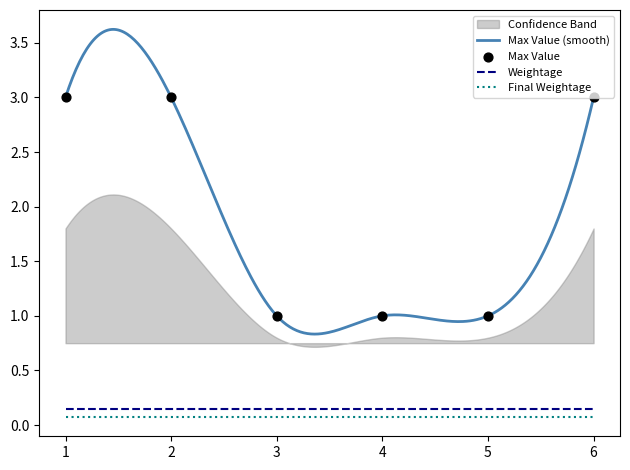

Which series reaches the minimum Y coordinate?

Final Weightage